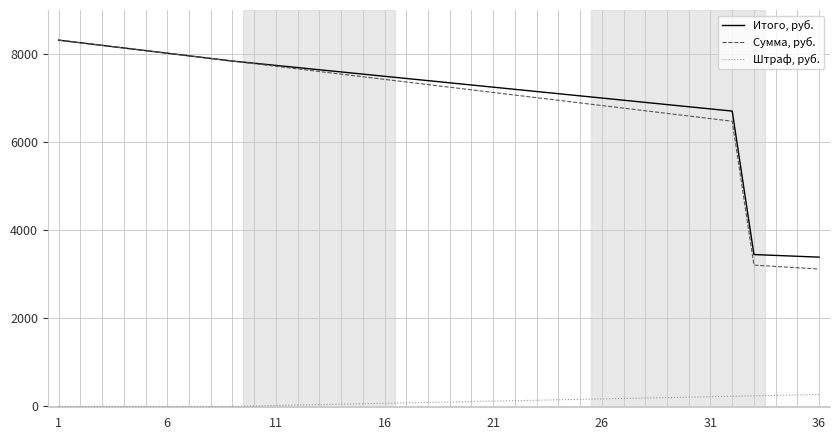

Which series has the largest range (max minus min)?

Сумма, руб.